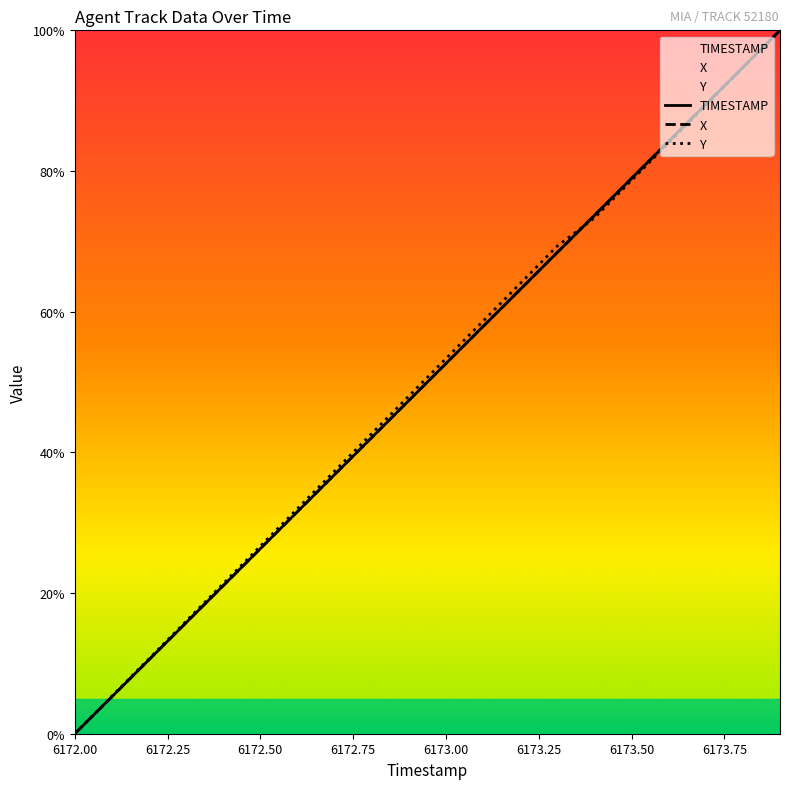

What position from the left is 6172.8?

9